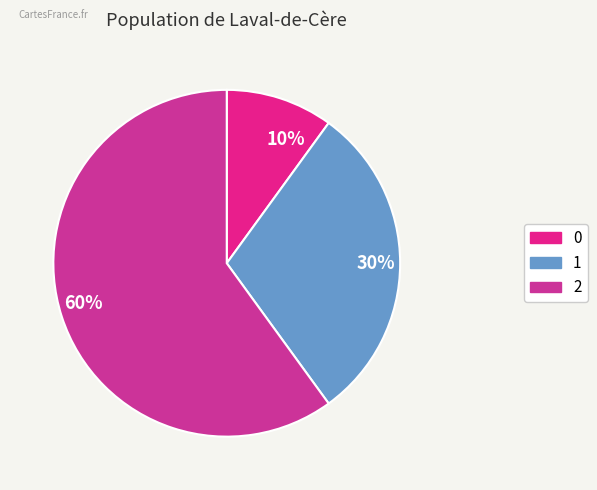

How many segments does this pie chart have?

3